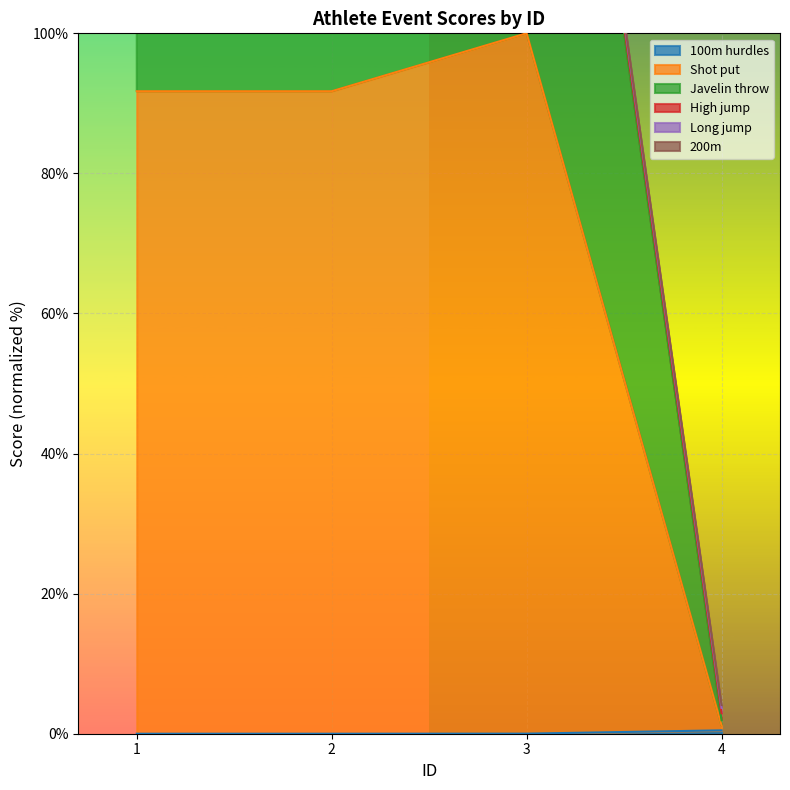

True or false: 100m hurdles and Shot put intersect in this chart.

False